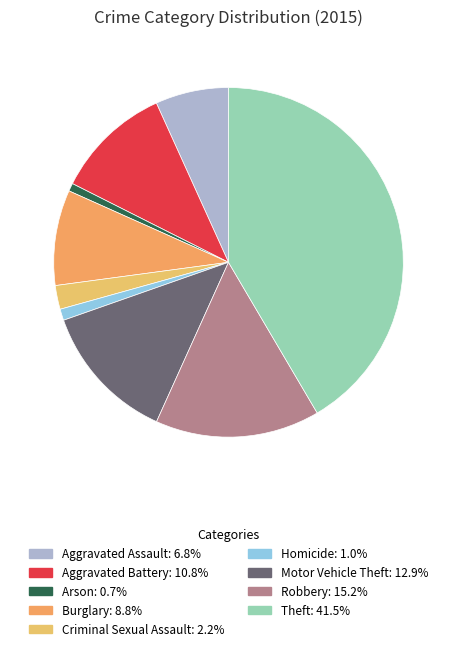

True or false: Arson accounts for 1% of the total.

True